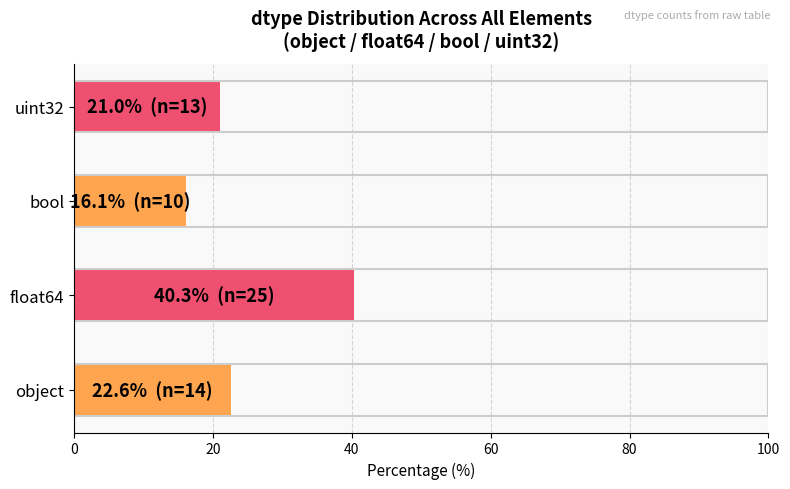

The value at float64 is 40.3. True or false?

True